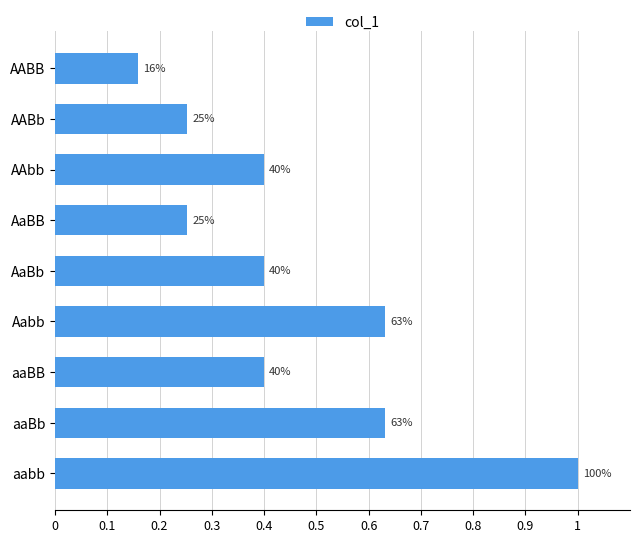

Does the chart contain any negative values?

No